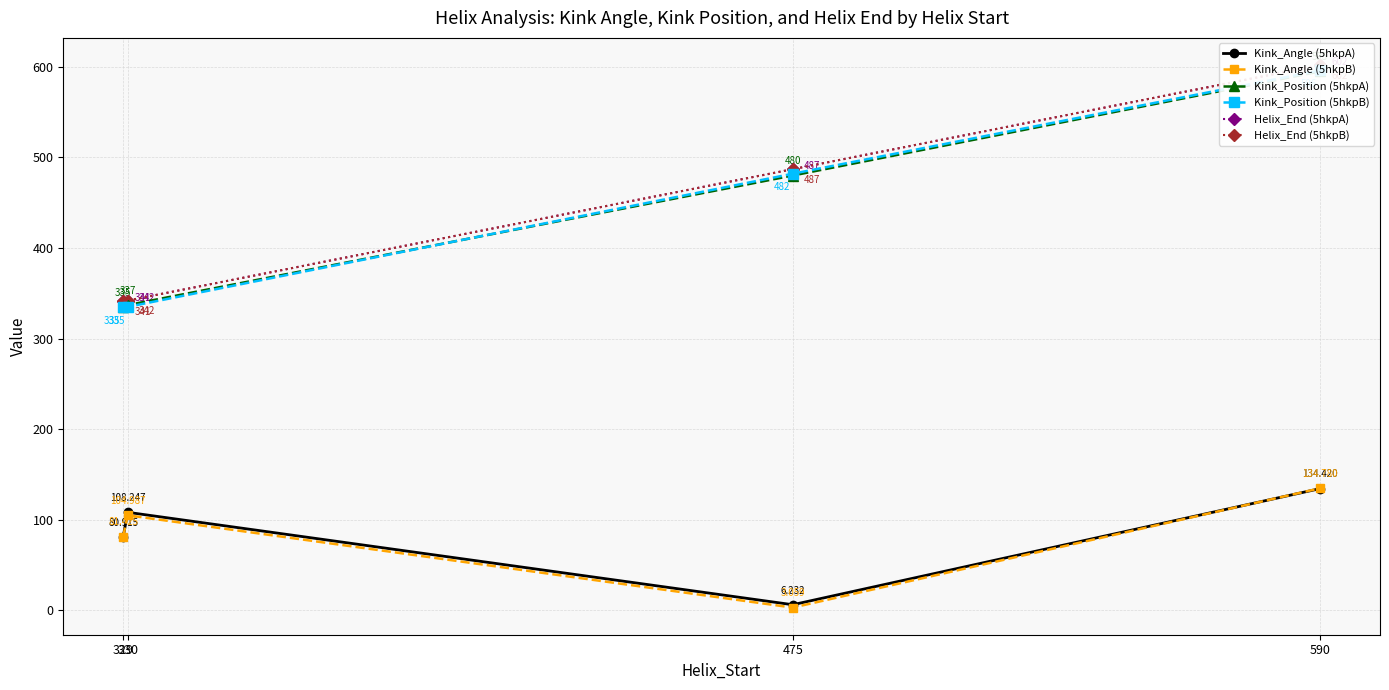

Which label corresponds to the largest value in the chart?

590